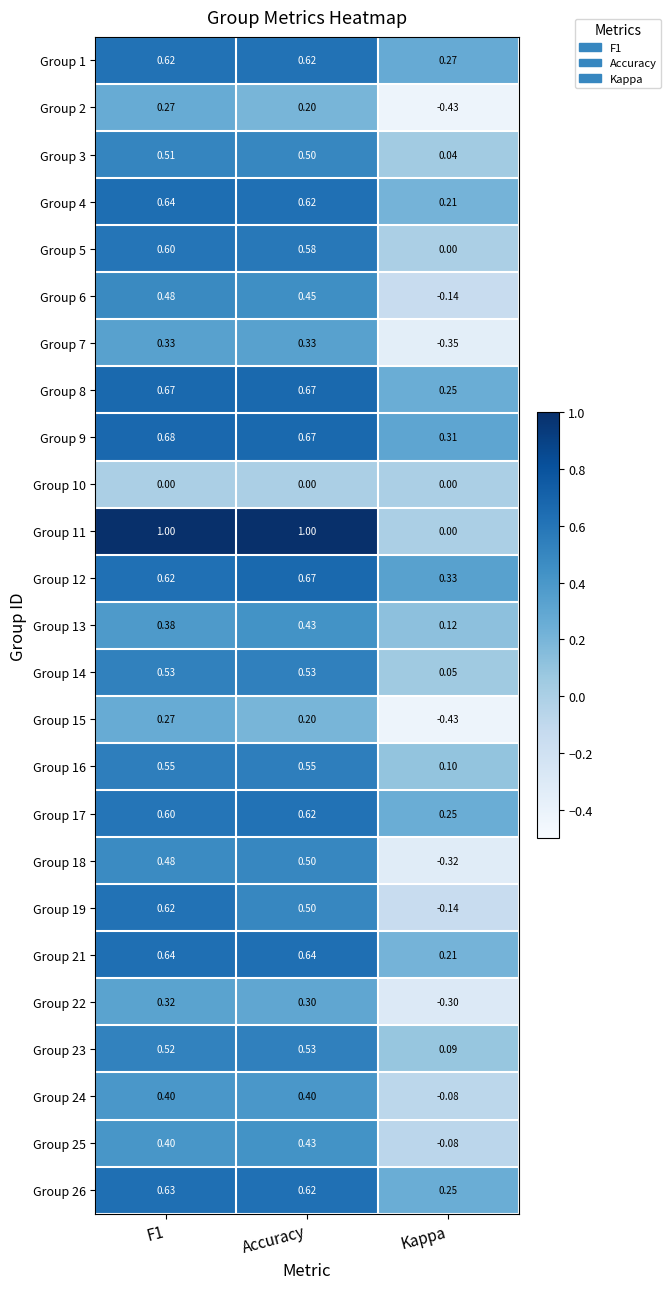

Which category has the highest value in the Group 18 series?

Accuracy